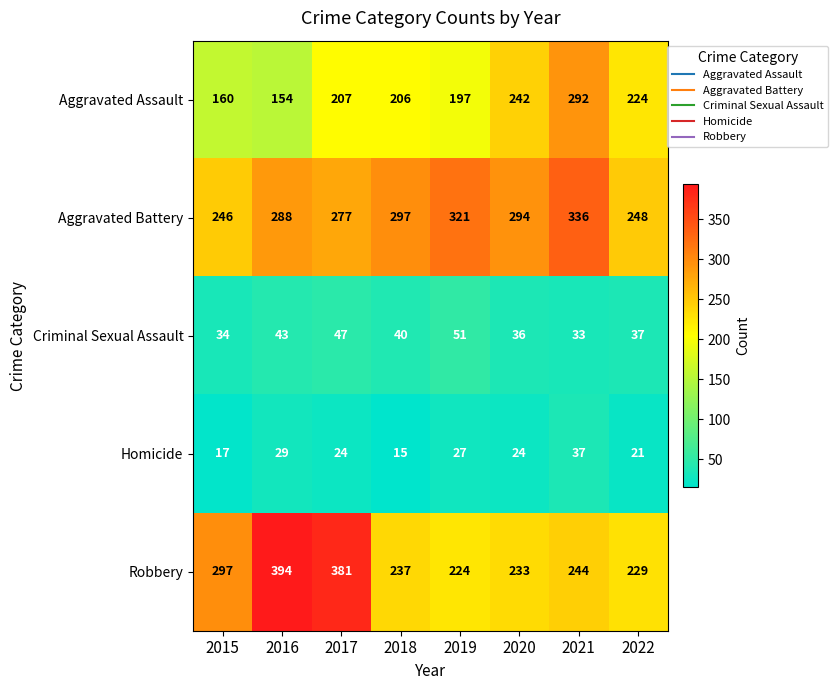

At which label does Criminal Sexual Assault reach its peak?

2019